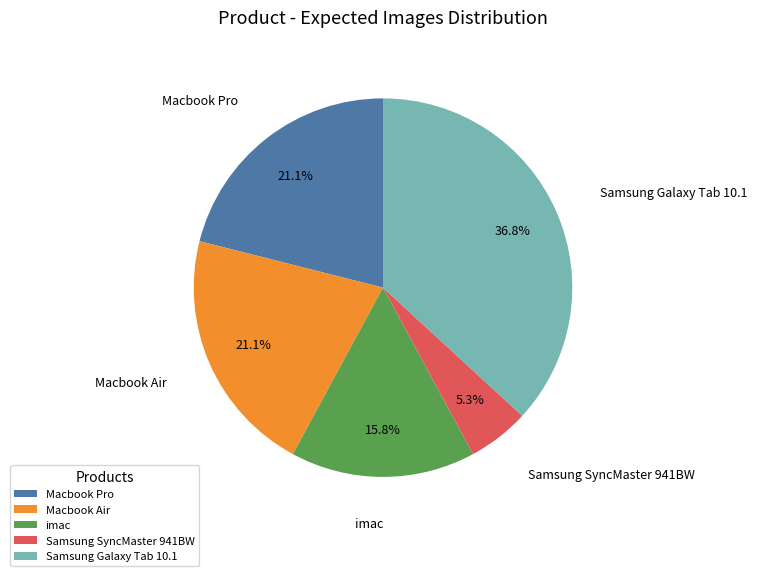

Which category has the biggest portion of the pie?

Samsung Galaxy Tab 10.1